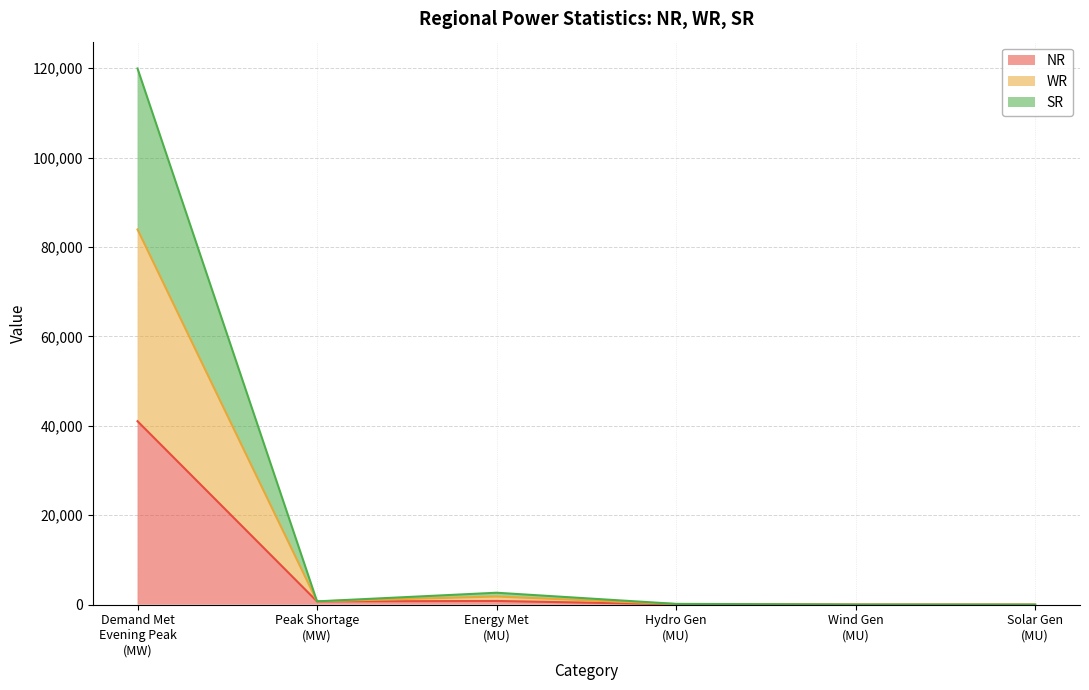

What is the maximum value for NR?

41034.0